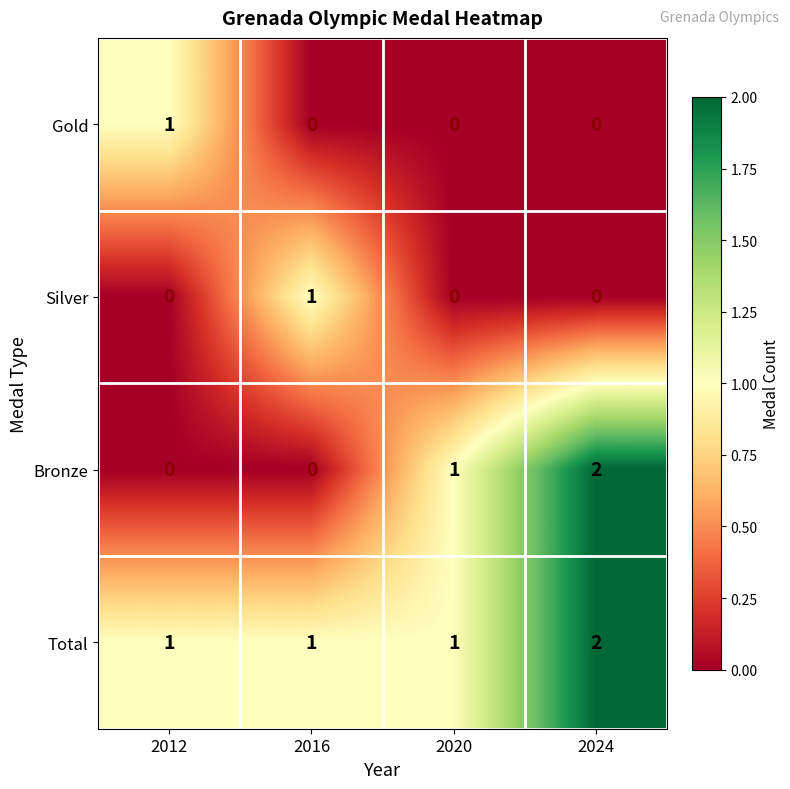

Which series has the widest spread of values?

Bronze